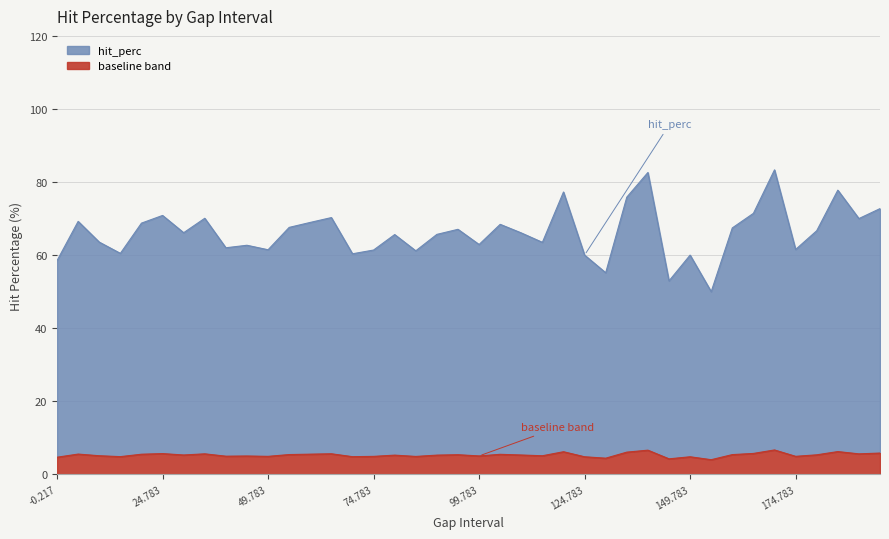

What is the minimum value for baseline band?

4.0